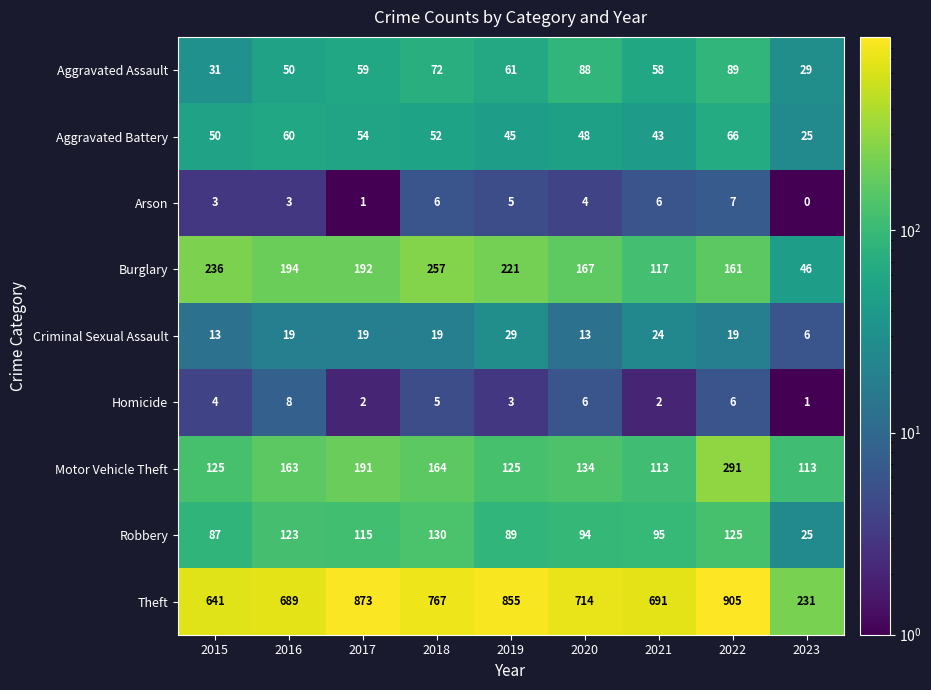

Where does the Robbery series first go above 95?

2016